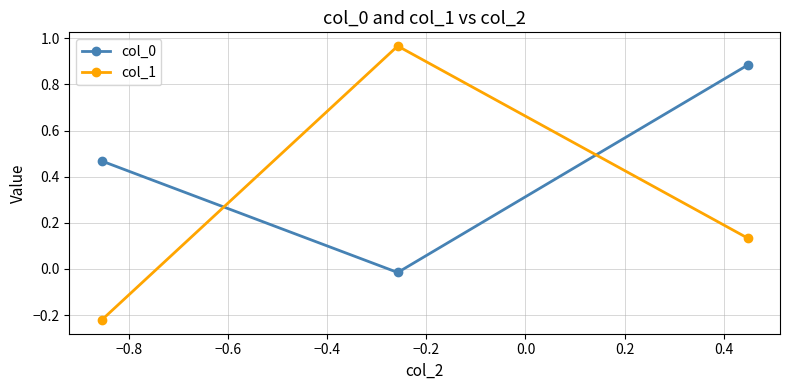

Does the chart have visible grid lines?

Yes